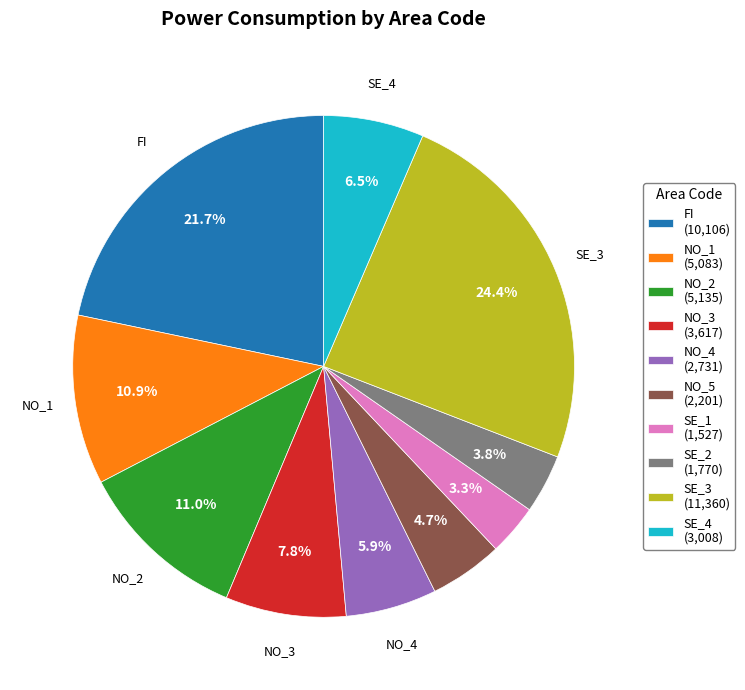

Is there any slice that represents more than half of the pie?

No